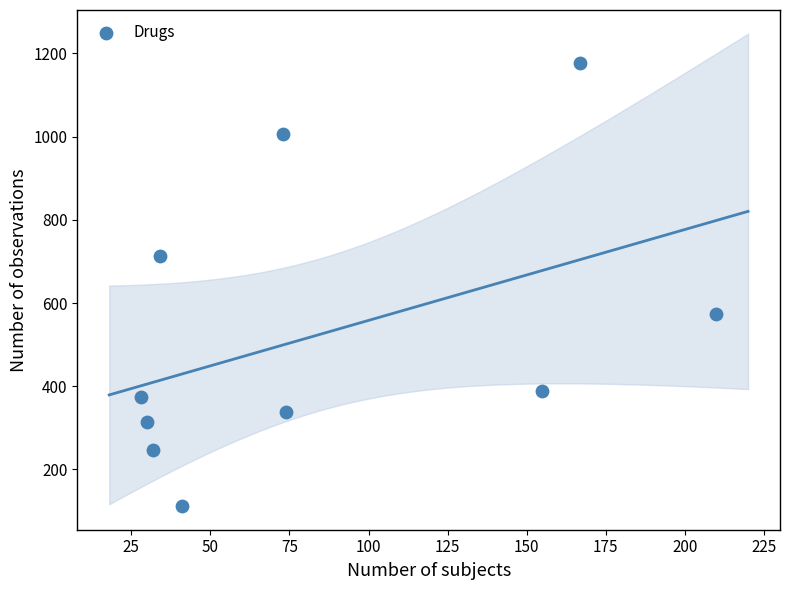

What is the range of Y values (max minus min)?

1065